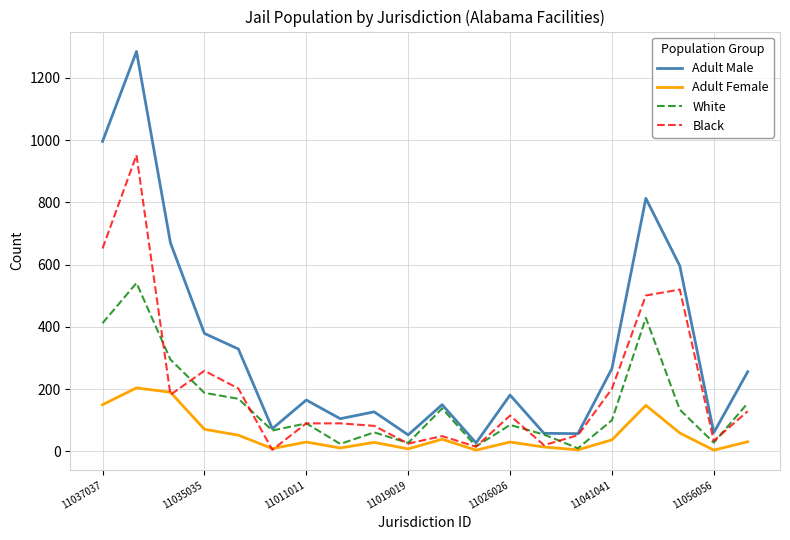

Which series has the largest range (max minus min)?

Adult Male